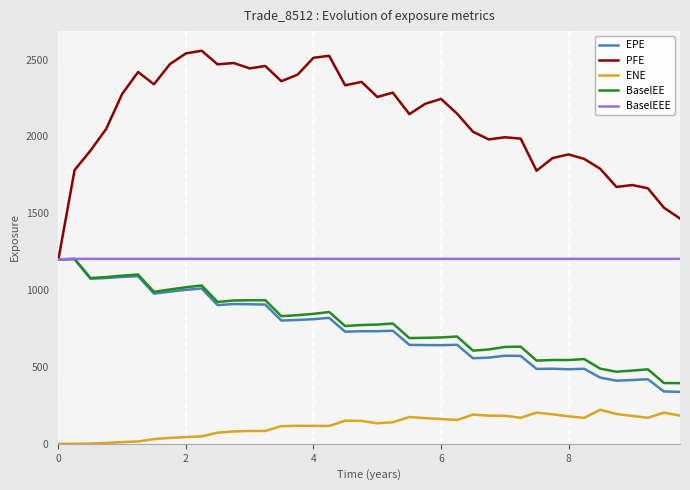

Which series has the widest spread of values?

PFE